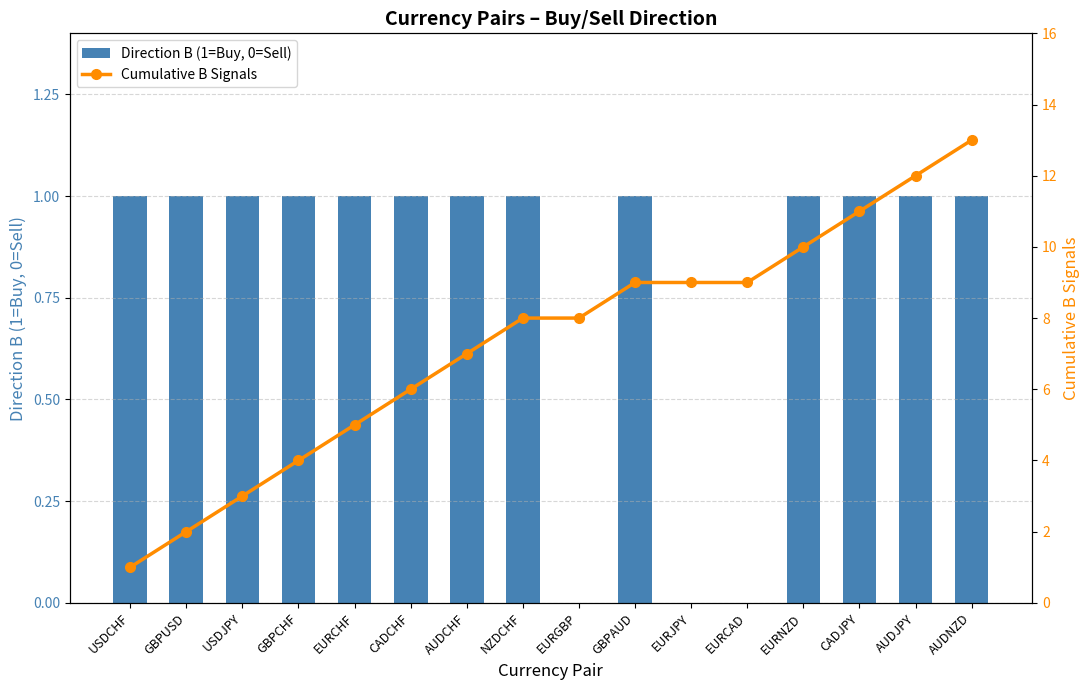

How many series are shown in this chart?

2